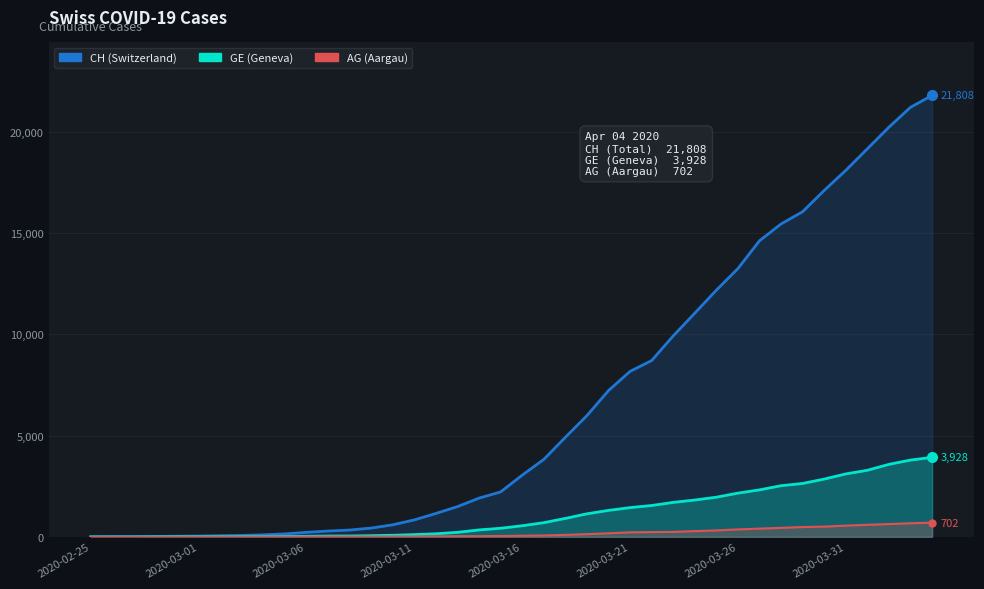

The value of GE (Geneva) at 24 is 1307. True or false?

True